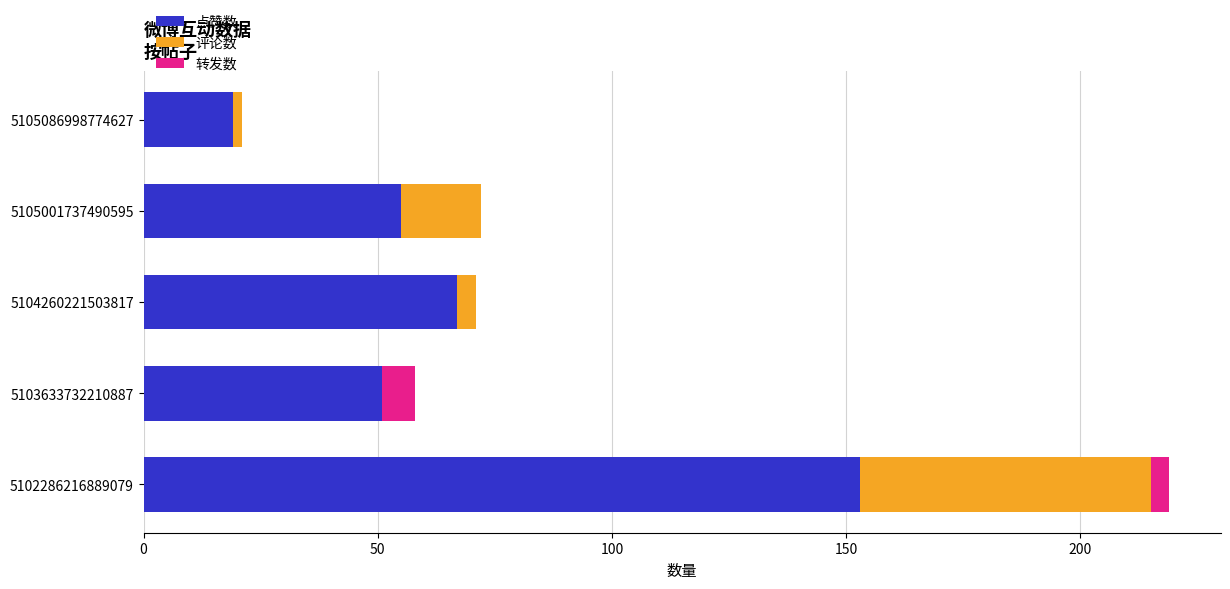

At which category is the sum across all series the highest?

5102286216889079